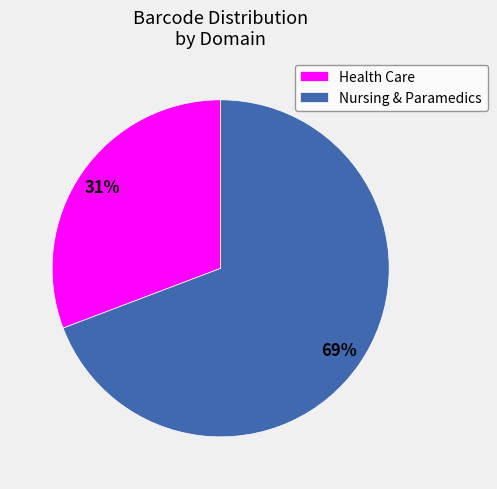

To the nearest percent, what is the combined percentage of Health Care and Nursing & Paramedics?

100%